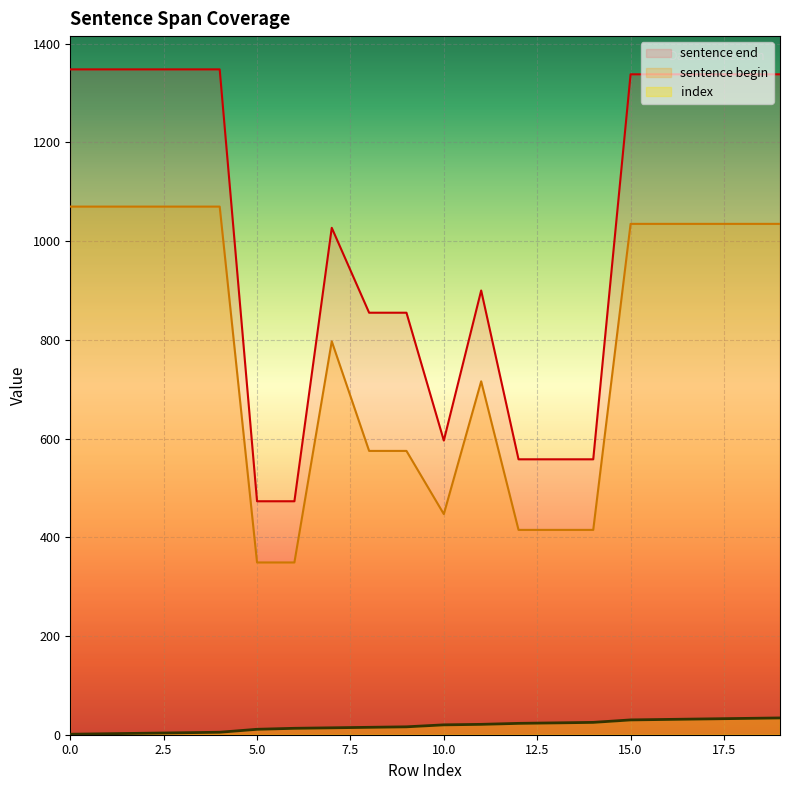

Which series has the largest range (max minus min)?

sentence end